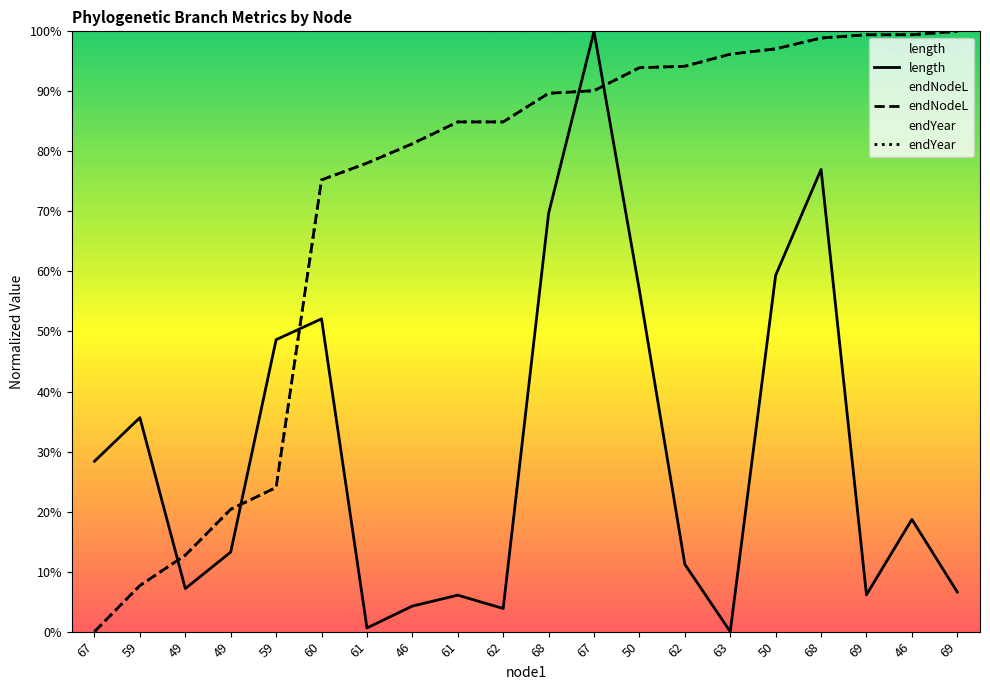

True or false: endNodeL has a value of 81.3 at 46.

True